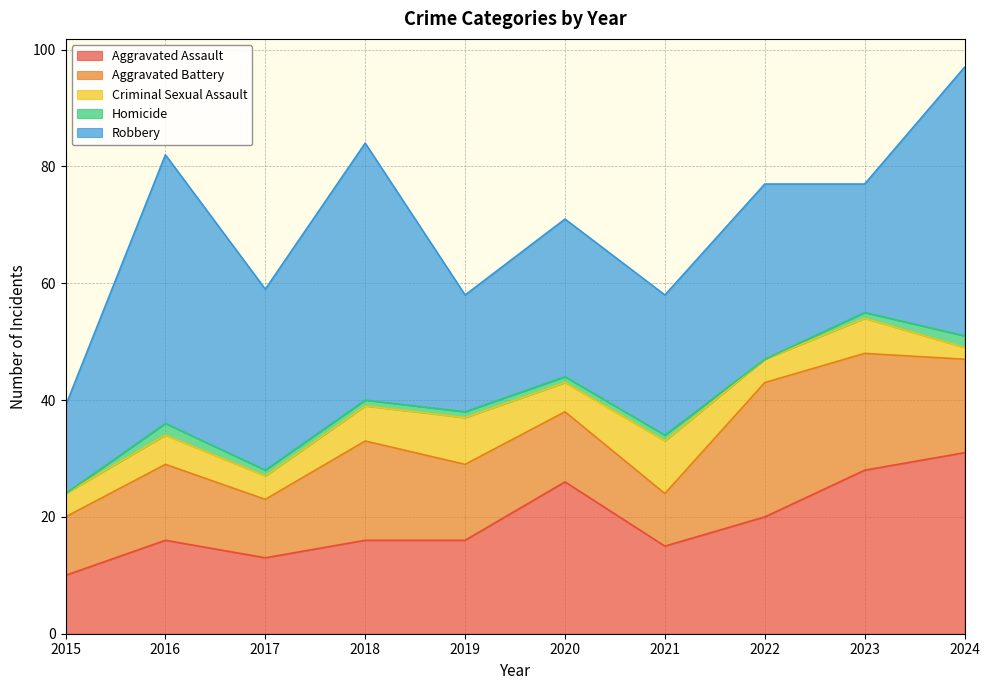

True or false: Aggravated Assault has a value of 16 at 2019.

True